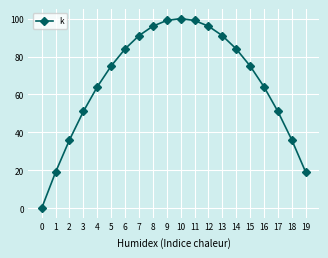

The chart shows a value of 48 at 18. True or false?

False